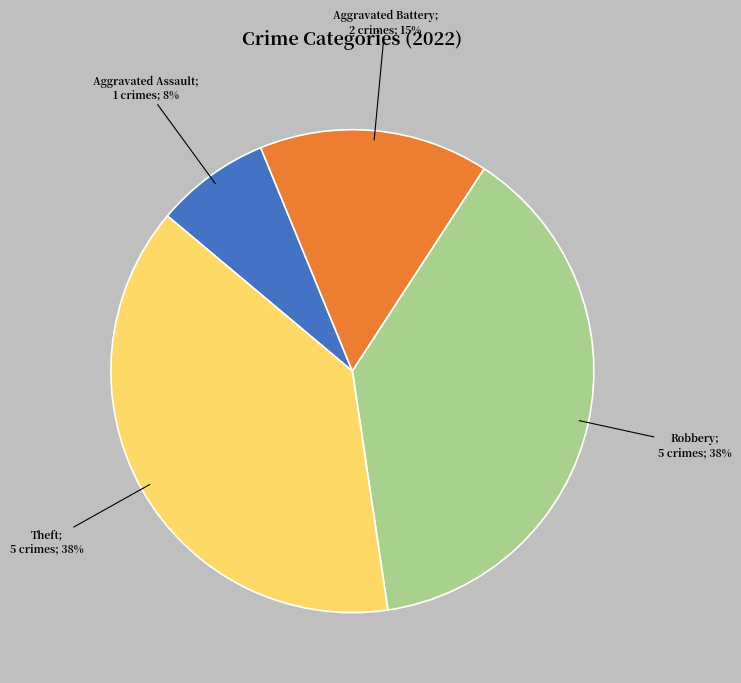

Is there a majority slice in this chart?

No